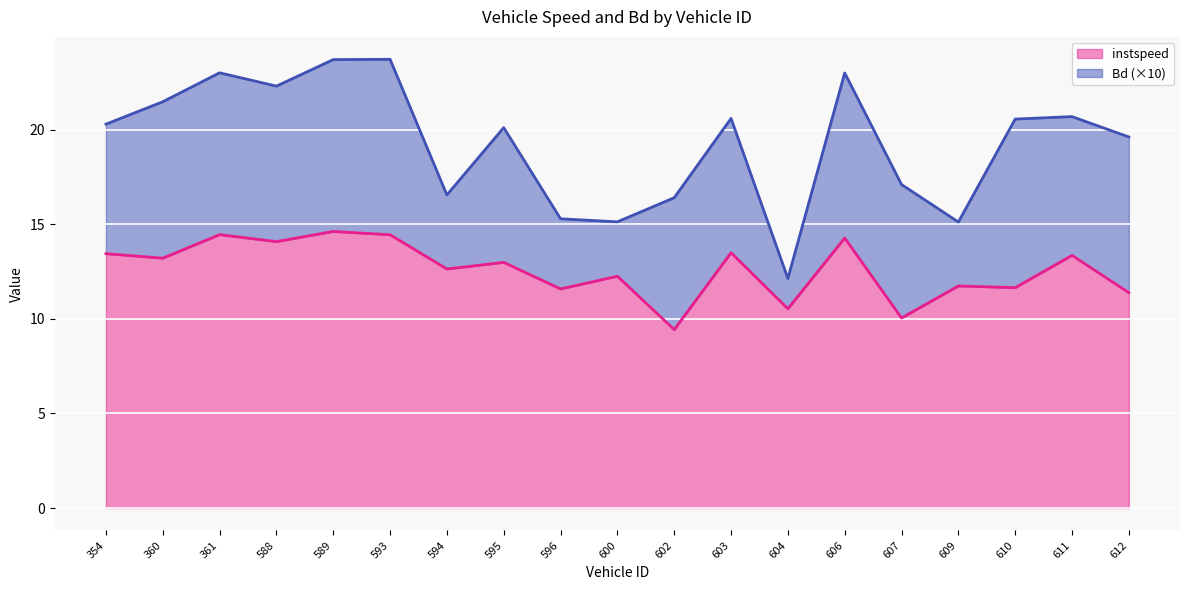

Reading left to right, extract all data points from this chart.

13.4	13.2	14.4	14.1	14.6	14.4	12.6	13.0	11.6	12.3	9.4	13.5	10.5	14.3	10.0	11.7	11.6	13.4	11.4